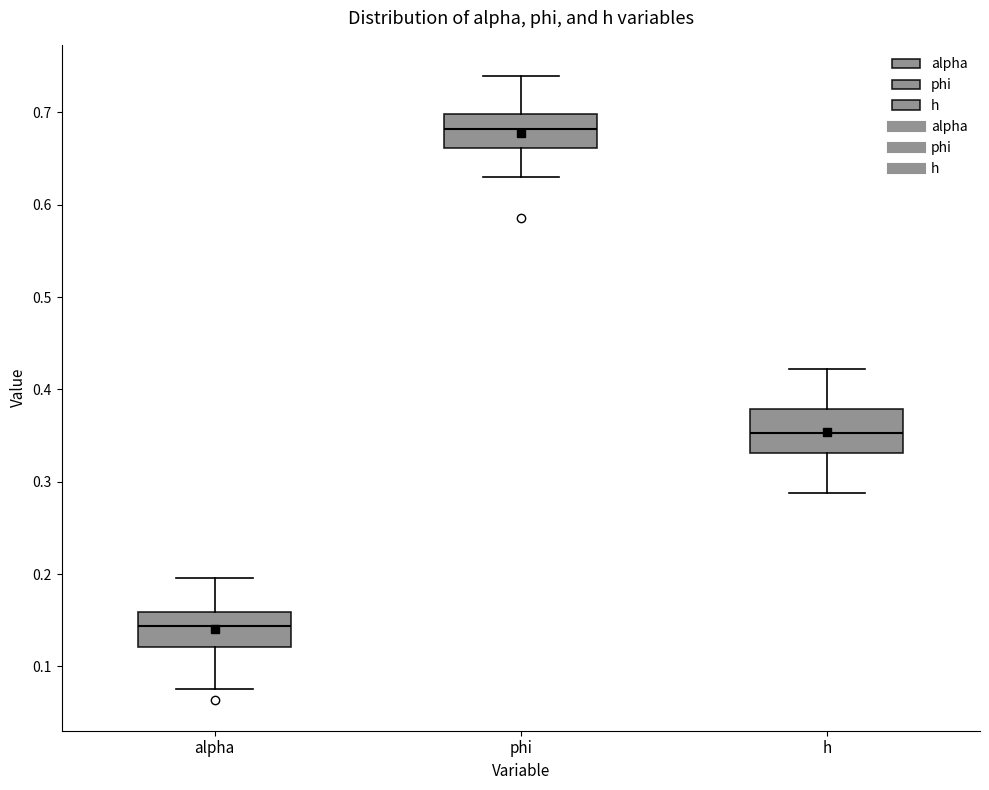

Reading left to right, read every box against the y-axis: the position of its median line, the range the box covers, and the ends of its whiskers. The values are not printed on the chart, so give them approximately, as read against the axis.

alpha: median 0.14, box 0.12 to 0.16, whiskers 0.08 to 0.20
phi: median 0.68, box 0.66 to 0.70, whiskers 0.63 to 0.74
h: median 0.35, box 0.33 to 0.38, whiskers 0.29 to 0.42